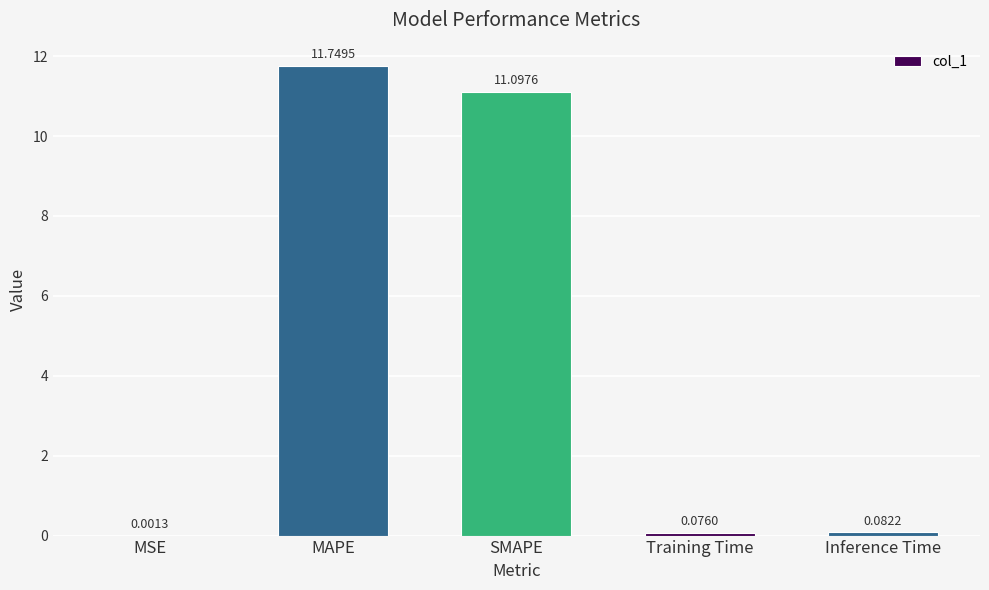

What is the sum of all values?

23.0